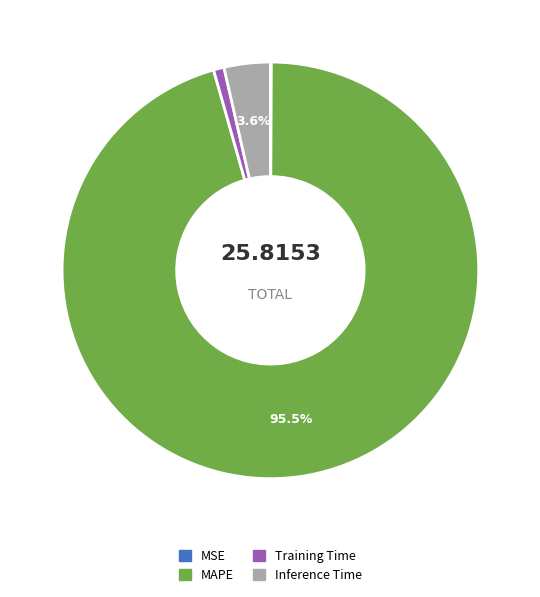

Between Training Time and MAPE, which is larger?

MAPE